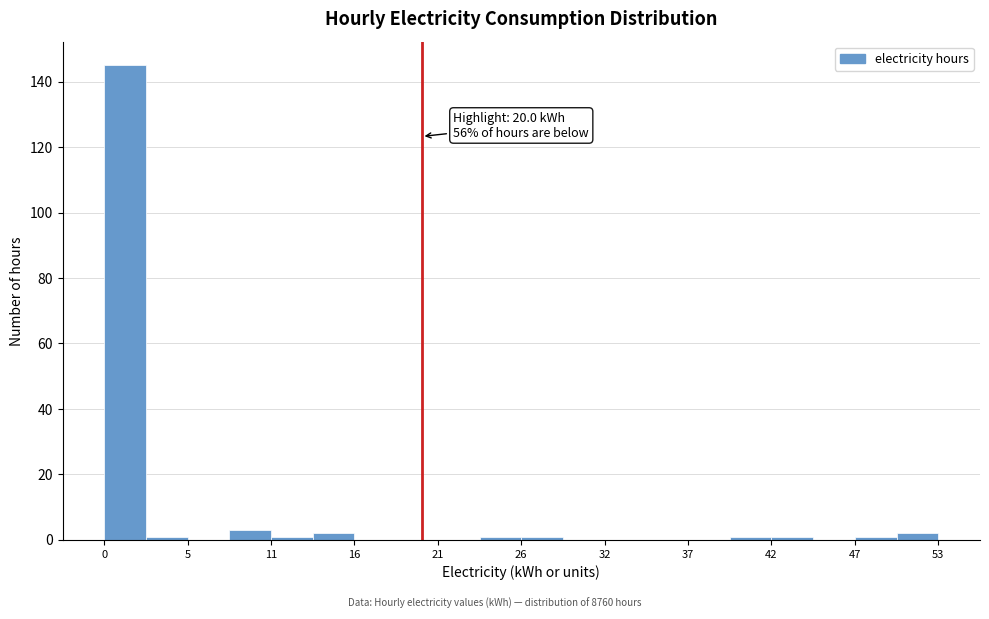

Around what value on the x-axis is the tallest bar? Give the approximate position of its centre, as read against the axis.

1